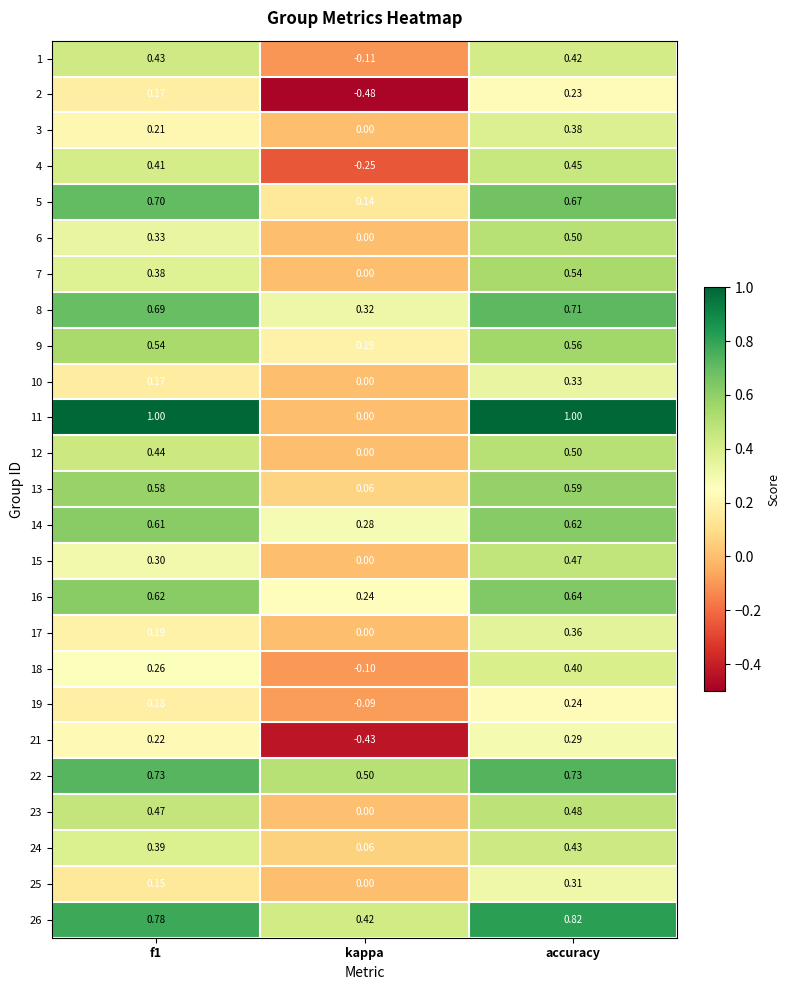

At which category is the sum across all series the highest?

accuracy